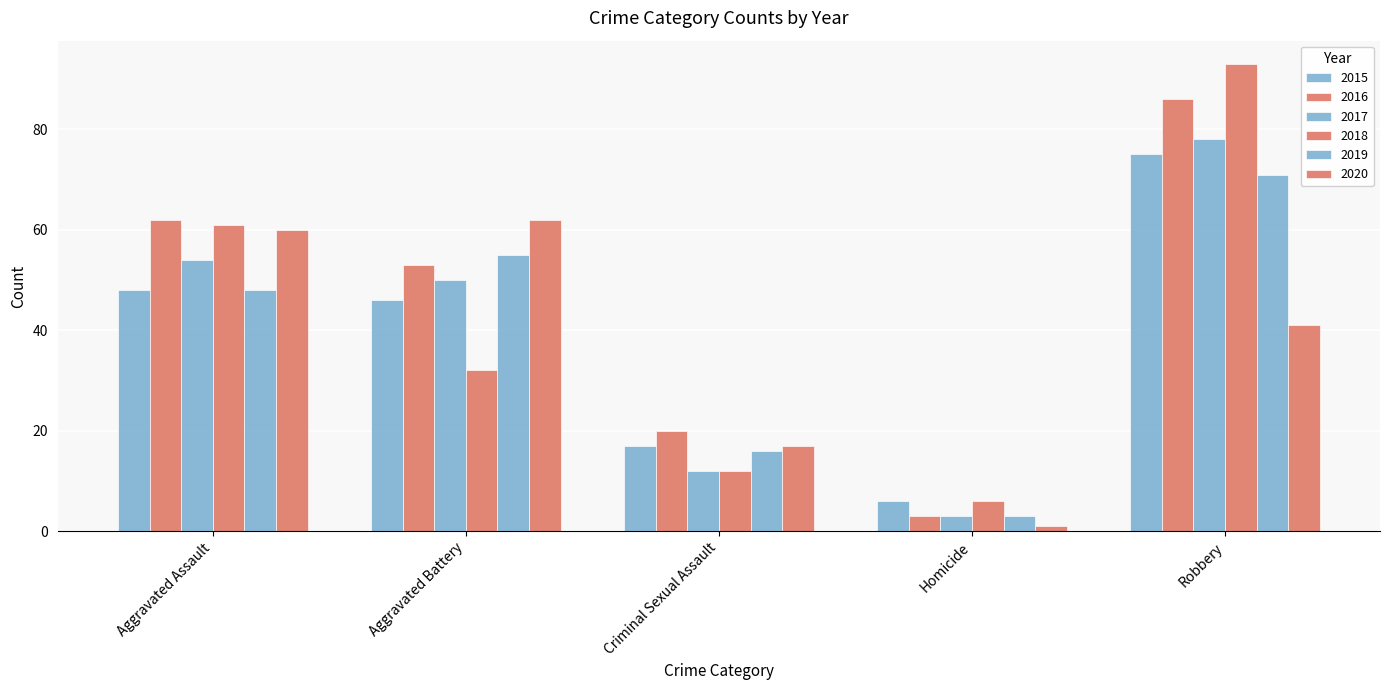

List the series in order of their peak value, highest first.

2018, 2016, 2017, 2015, 2019, 2020